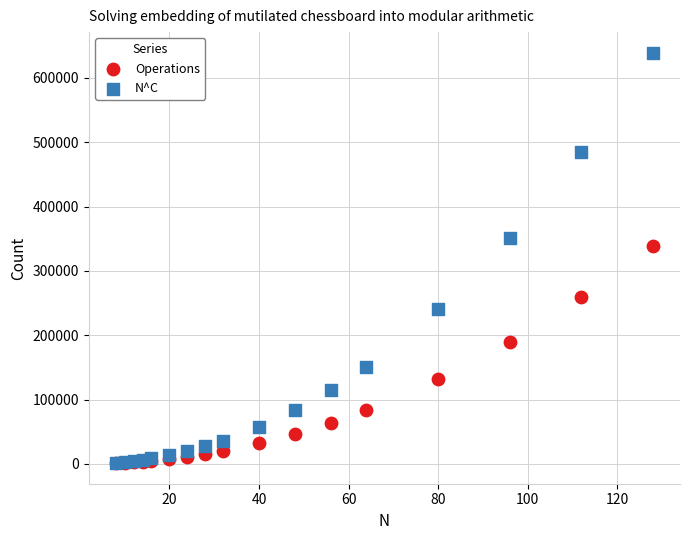

Which series contains the highest Y value?

N^C